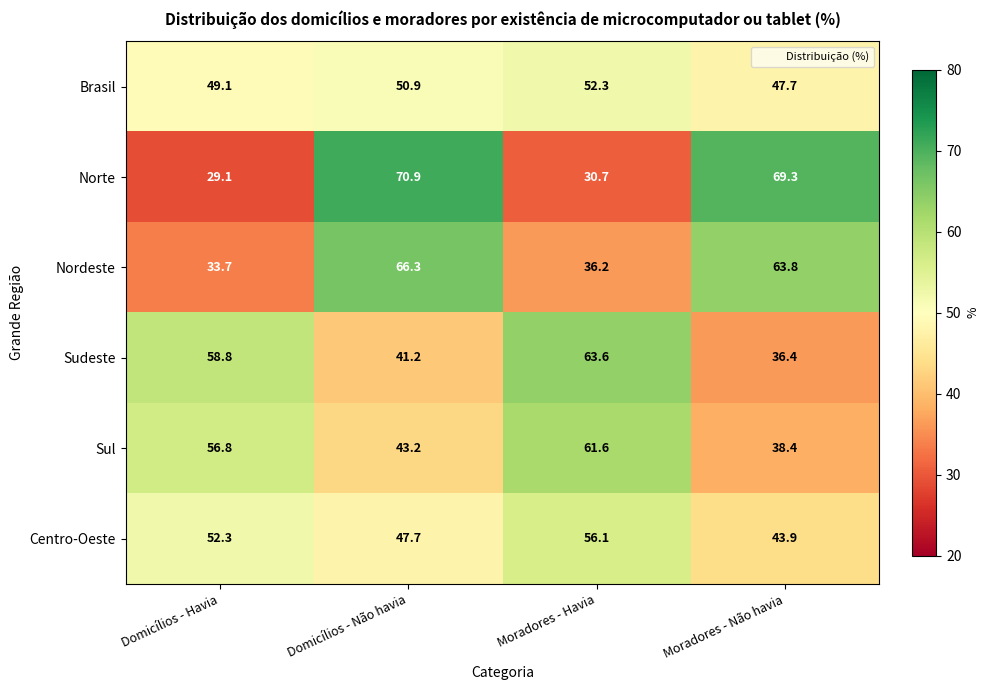

Rank the series by their maximum value, from highest to lowest.

Norte, Nordeste, Sudeste, Sul, Centro-Oeste, Brasil